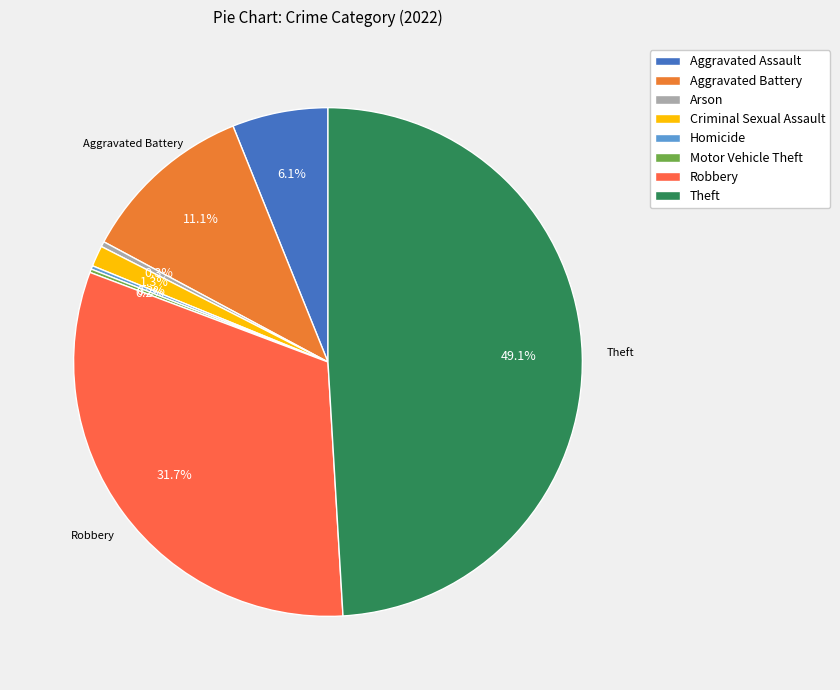

Is Criminal Sexual Assault the majority of the pie?

No